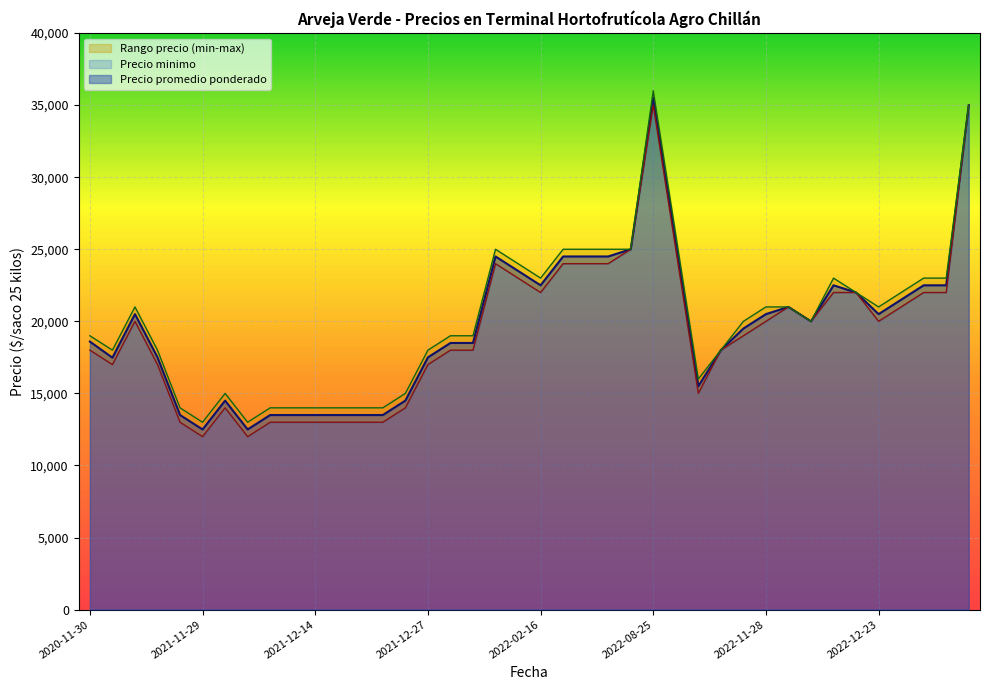

Rank the series at 2022-08-25 from highest to lowest value.

Precio maximo, Precio promedio ponderado, Precio minimo